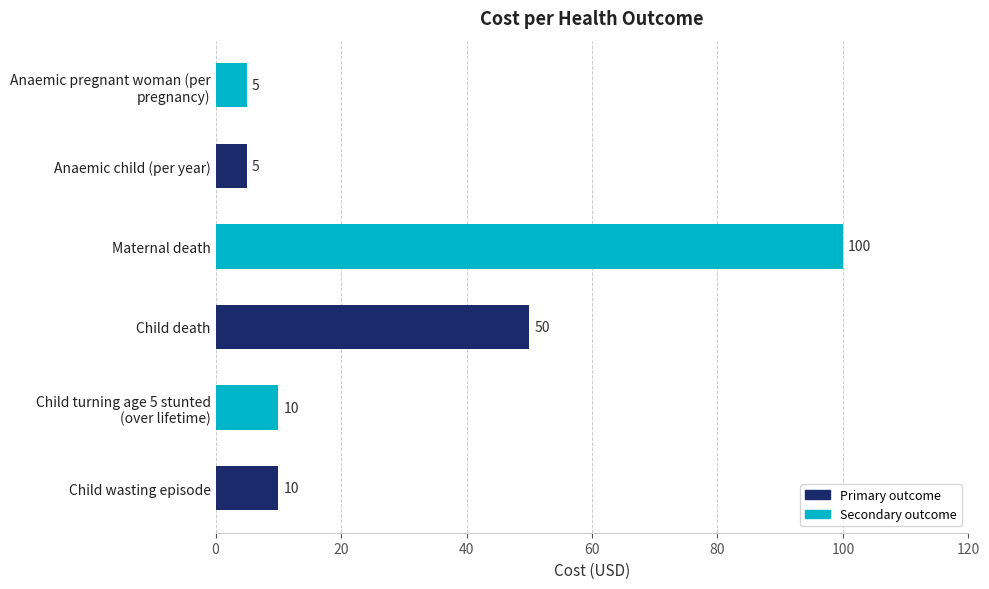

At which label is the value closest to 52?

Child death